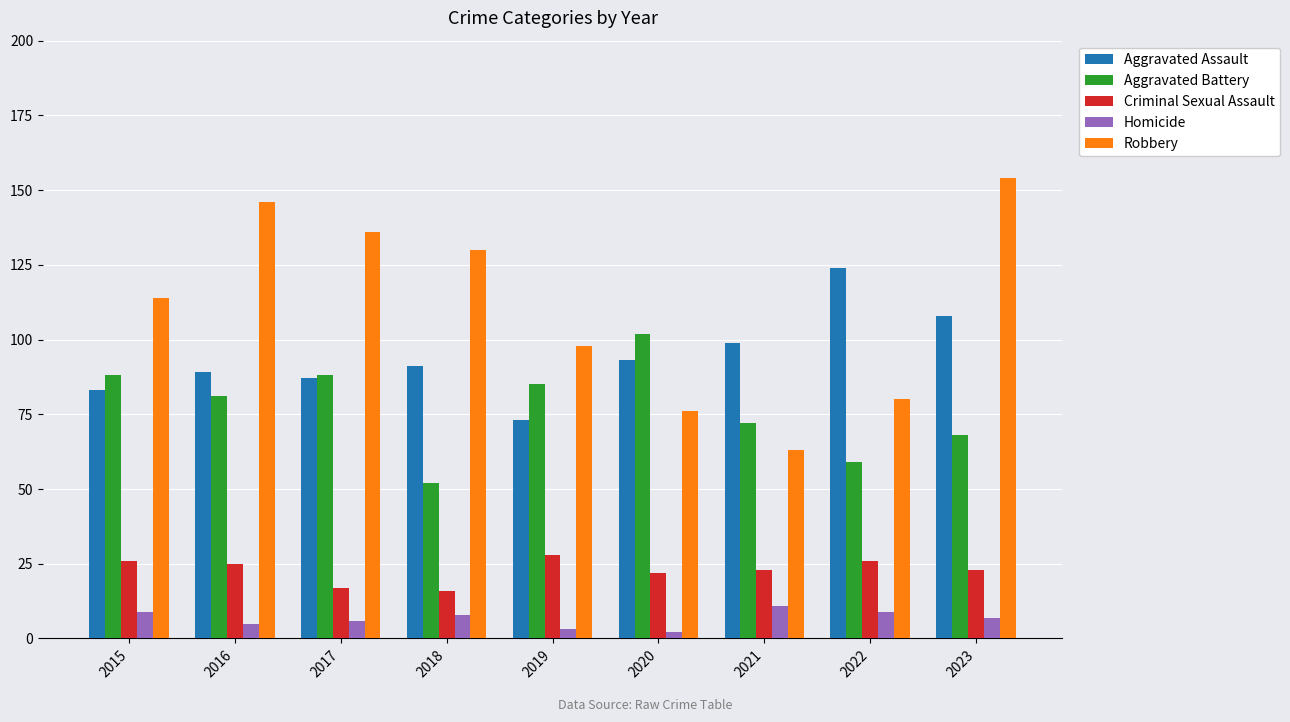

What is the difference between the maximum and minimum values in the Homicide series?

9